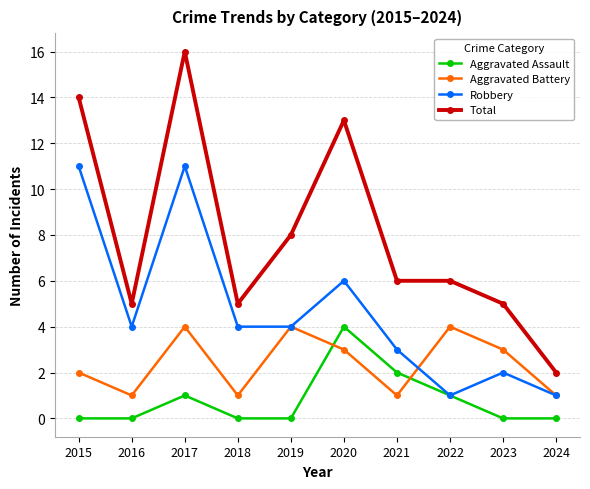

What is the value of the Aggravated Battery point at the 1st from the left?

2